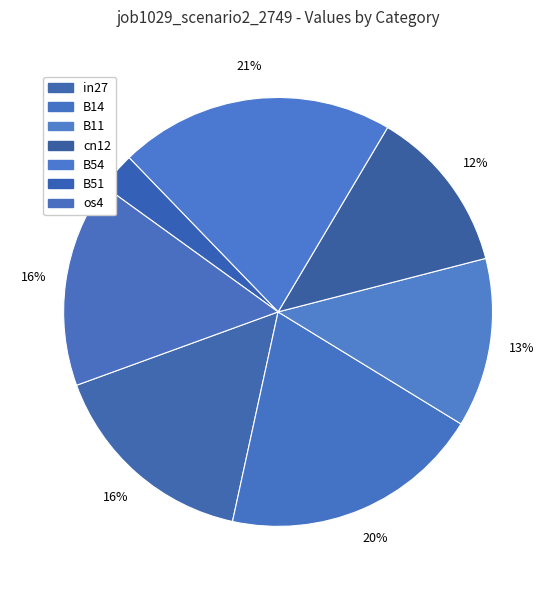

Which has a higher value, cn12 or in27?

in27